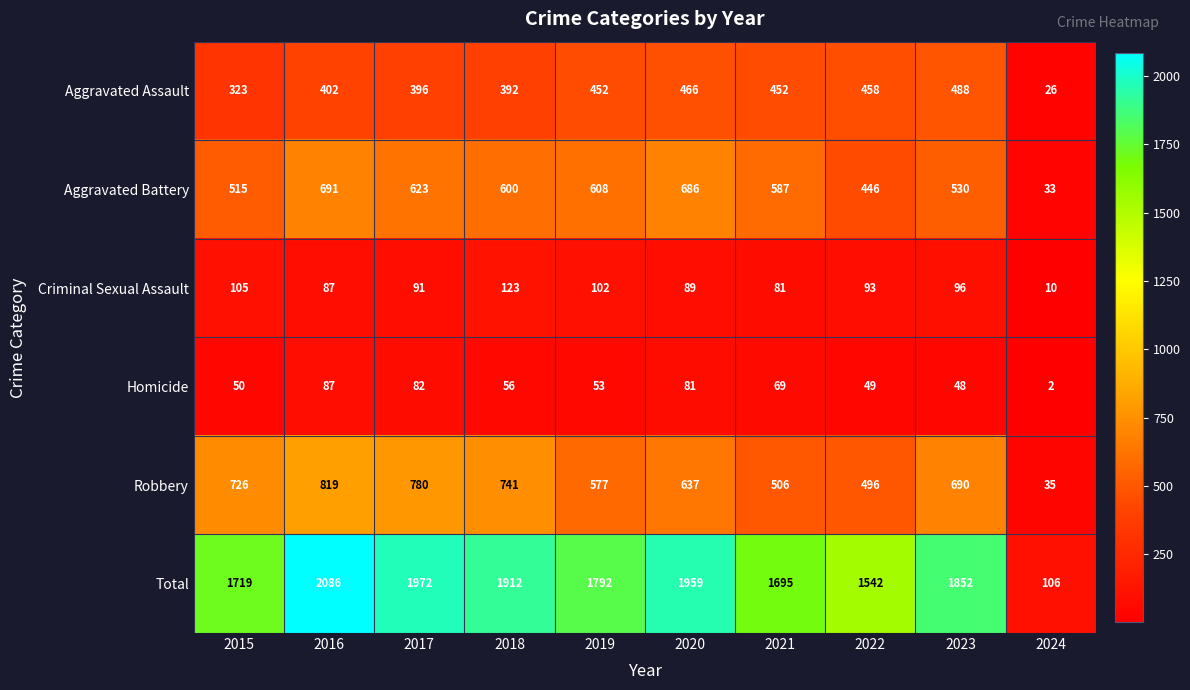

The value of Homicide at 2020 is 81. True or false?

True